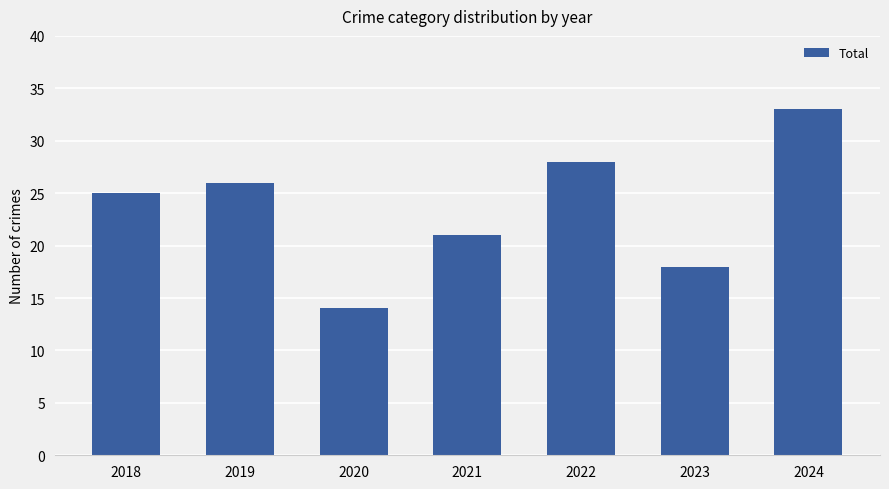

What is the difference between the second highest and minimum values?

14